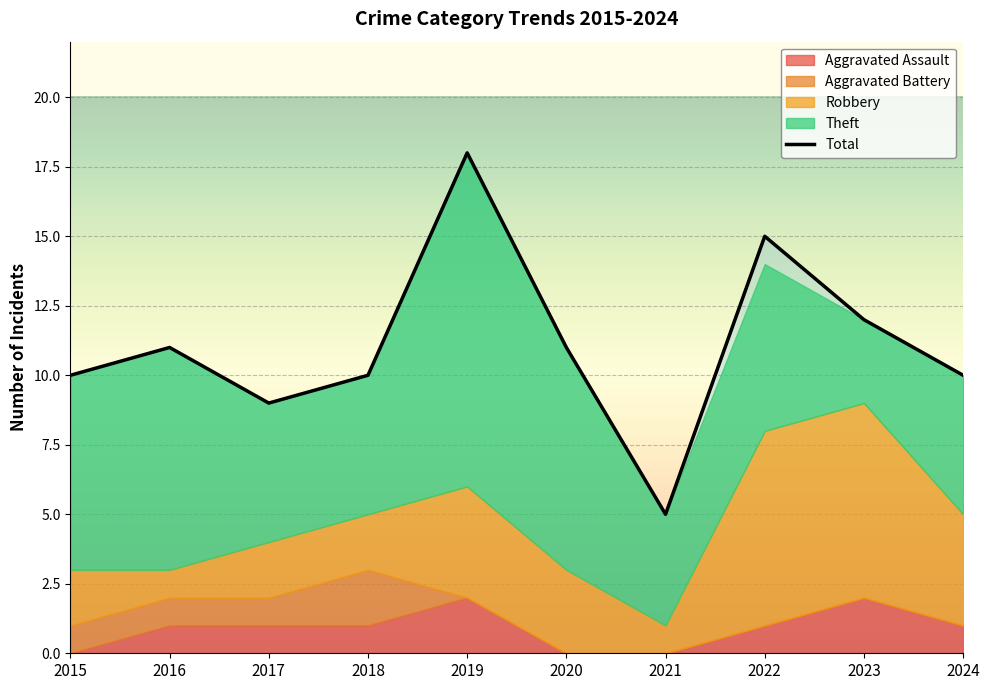

True or false: there are more than 2 points higher than both neighbors.

True